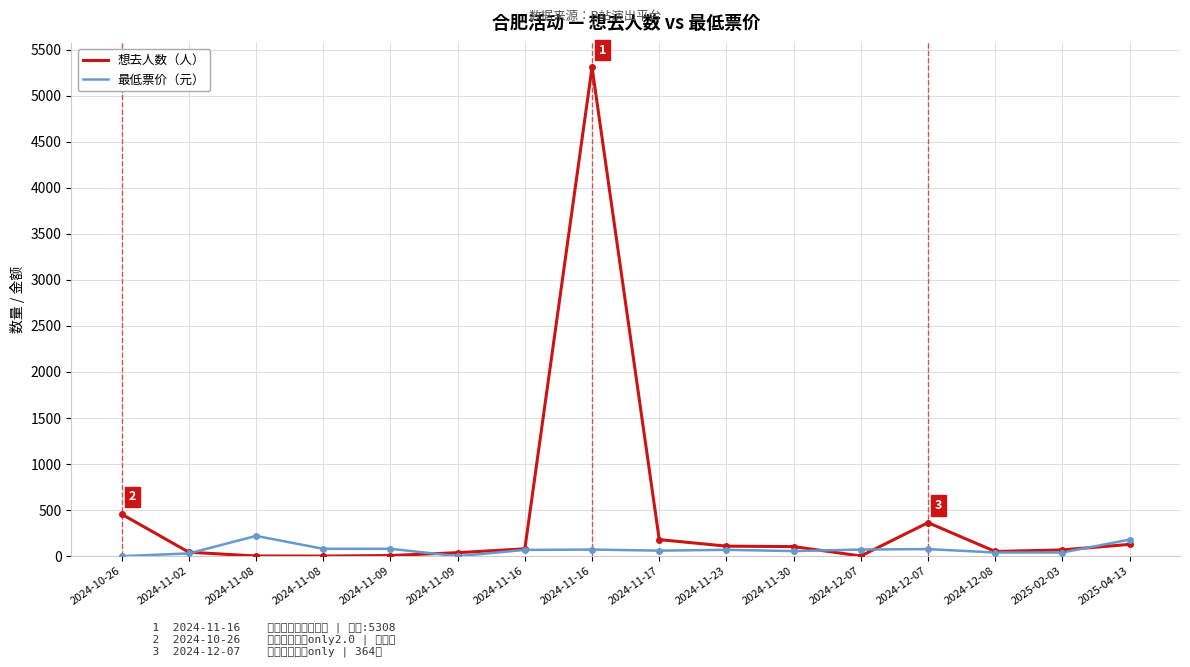

The value of 想去人数 at 2024-12-07 is 2.0. True or false?

True